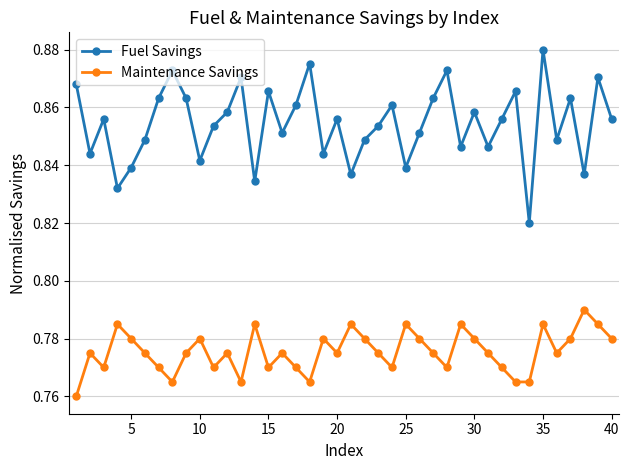

Which series has the widest spread of values?

Fuel Savings